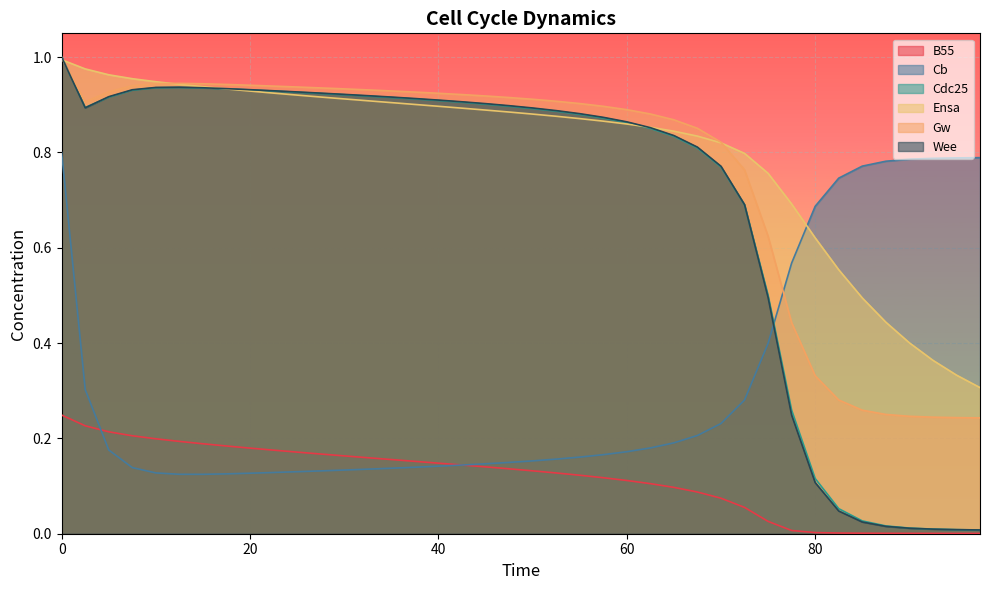

List the labels in order of Cdc25 value, largest first.

0, 12.5, 10, 15, 17.5, 20, 7.5, 22.5, 25, 27.5, 30, 32.5, 5, 35, 37.5, 40, 42.5, 45, 47.5, 2.5, 50, 52.5, 55, 57.5, 60, 62.5, 65, 67.5, 70, 72.5, 75, 77.5, 80, 82.5, 85, 87.5, 90, 92.5, 95, 97.5